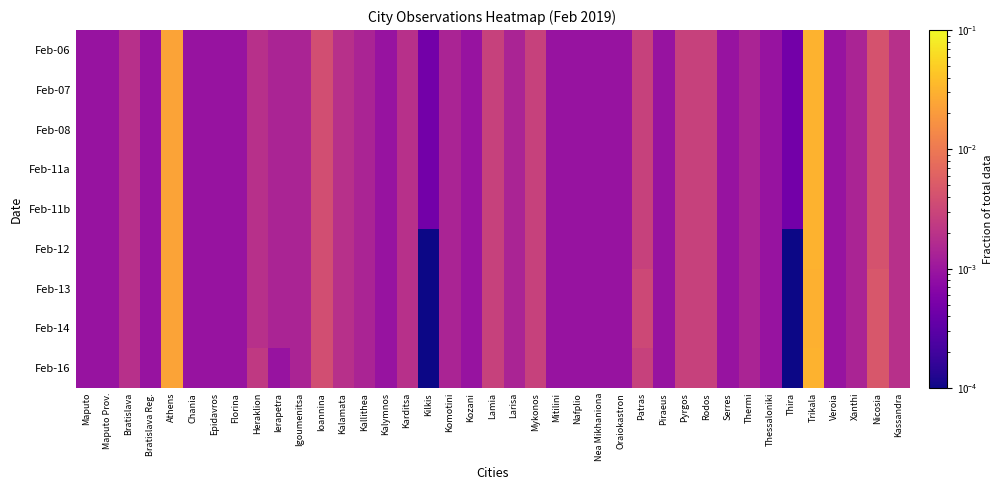

Which category has the highest value across all series?

Trikala